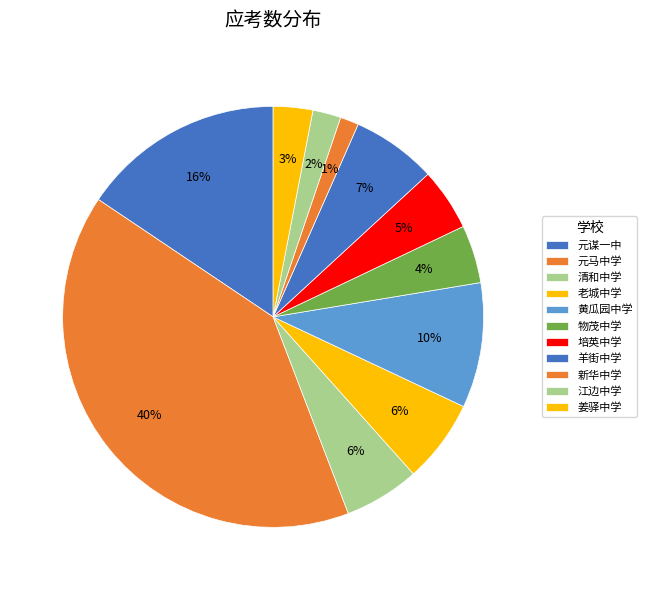

To the nearest percent, what is the difference between the largest and smallest slice percentages?

39%